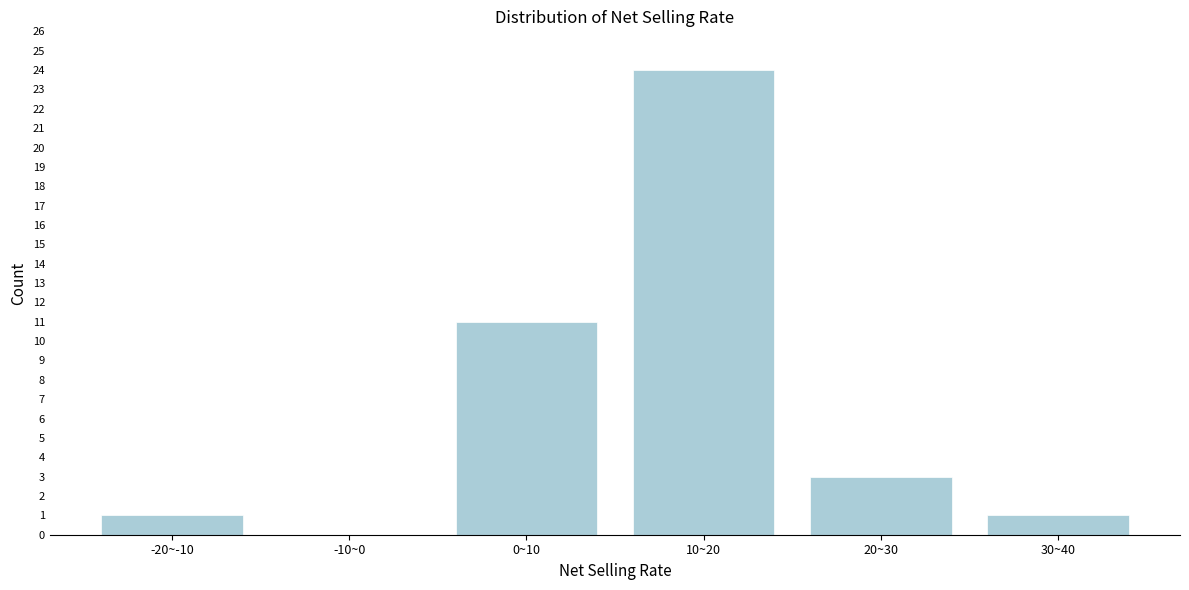

Reading right to left, list all the values displayed in this chart.

30~40=1	20~30=3	10~20=24	0~10=11	-10~0=0	-20~-10=1